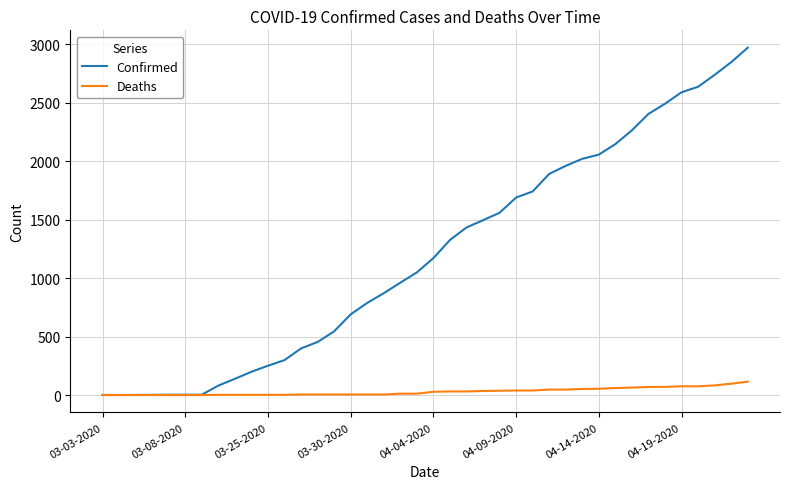

What is the difference between the maximum and minimum values in the Deaths series?

115